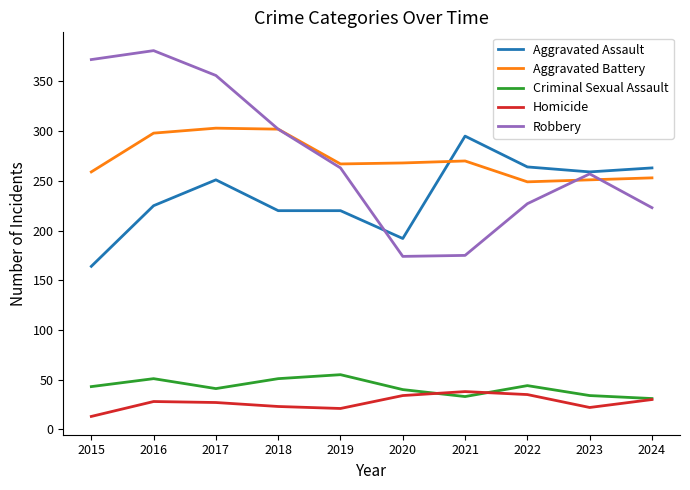

Is this an area chart (filled region under the line)?

No